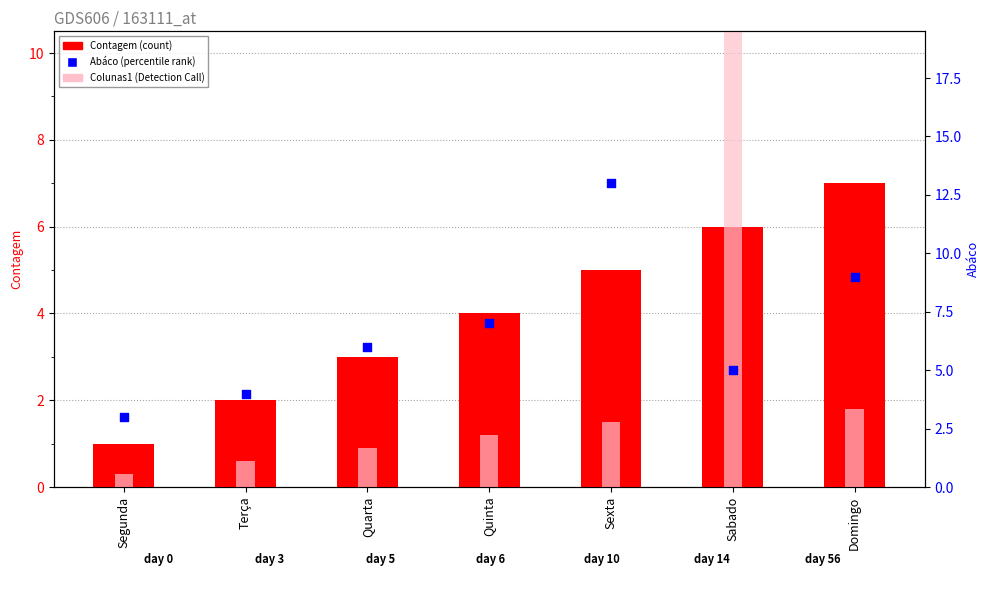

Is the value of Contagem at Segunda greater than the value of Abáco at Sexta?

No